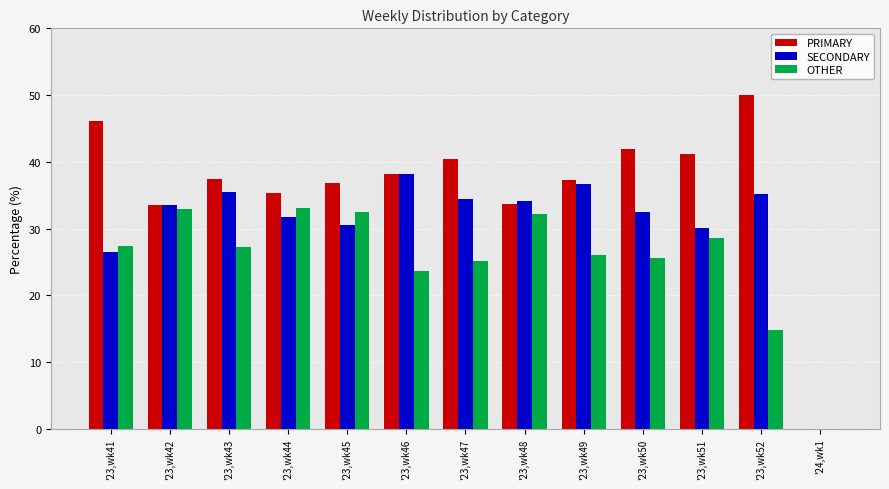

The value of SECONDARY at '23,wk47 is 34.5. True or false?

True